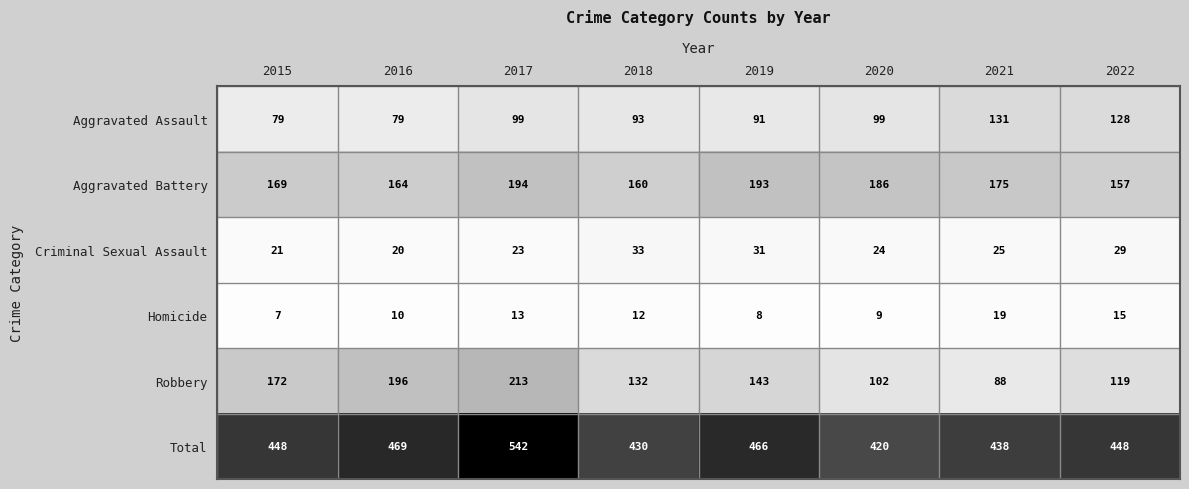

Which category has the highest value across all series?

2017